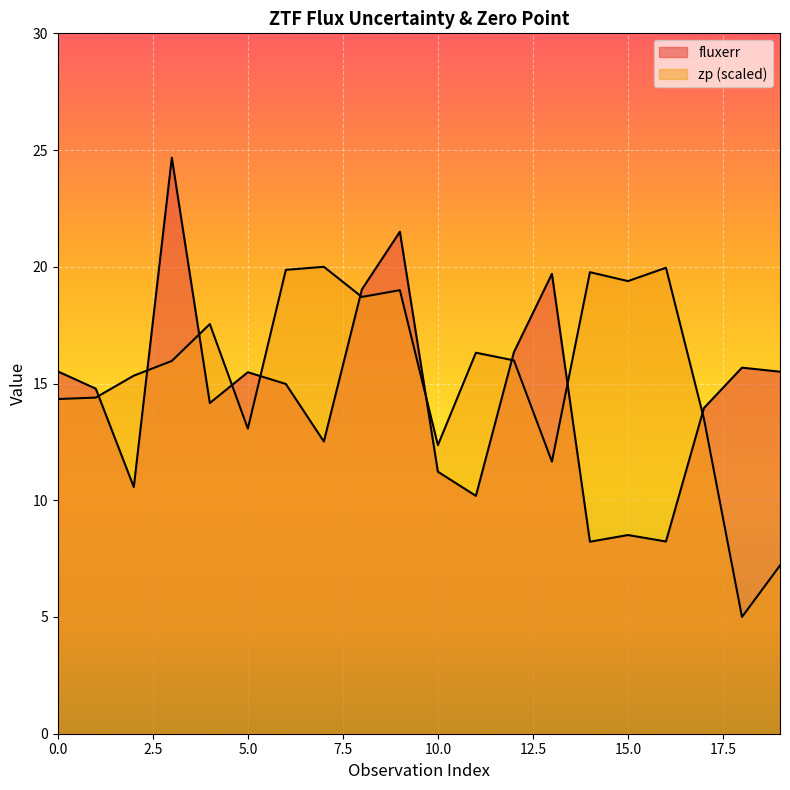

What are all the series names shown in the legend?

fluxerr, zp